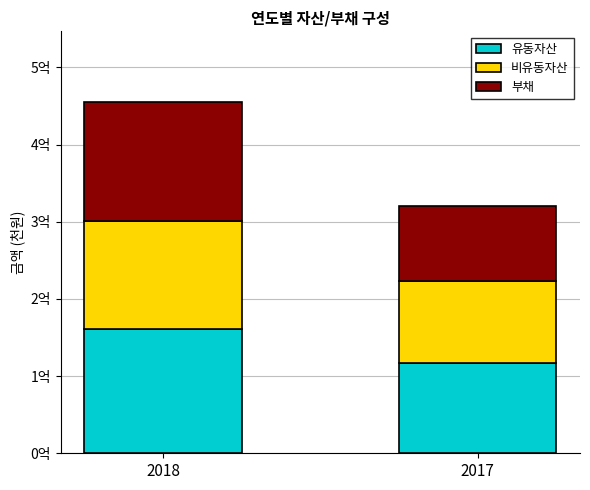

Is it true that 부채 equals 97654171 at 2017?

True